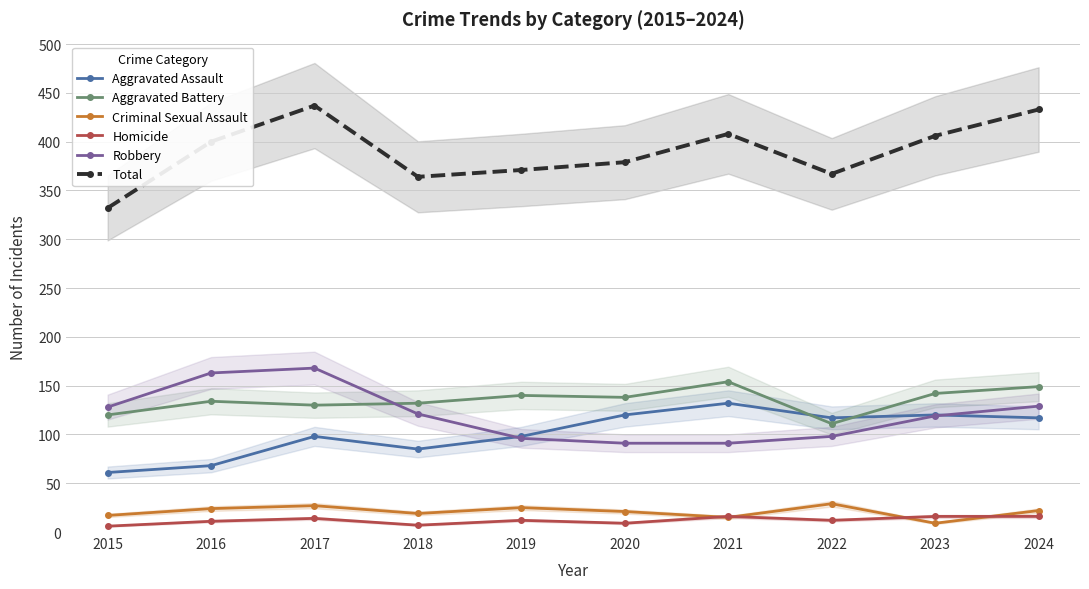

What is the approximate value of Criminal Sexual Assault at 2019?

25